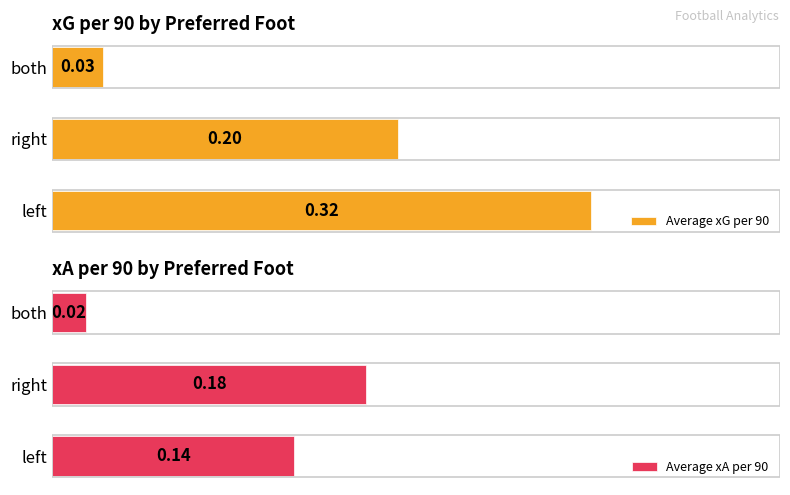

The Average xG per 90 series shows 0.3 at right. True or false?

False